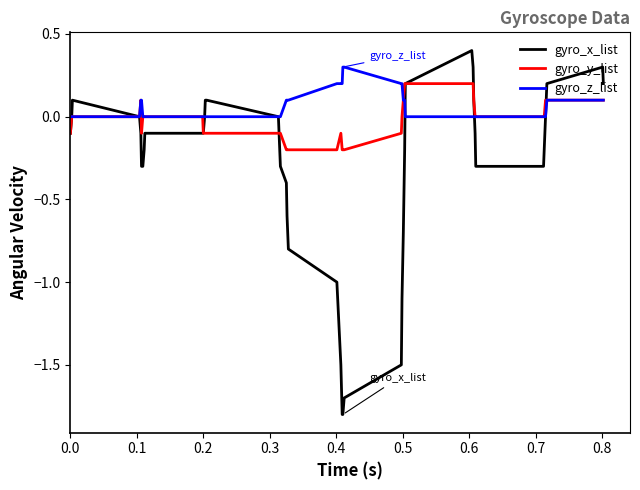

Which series has the largest range (max minus min)?

gyro_x_list